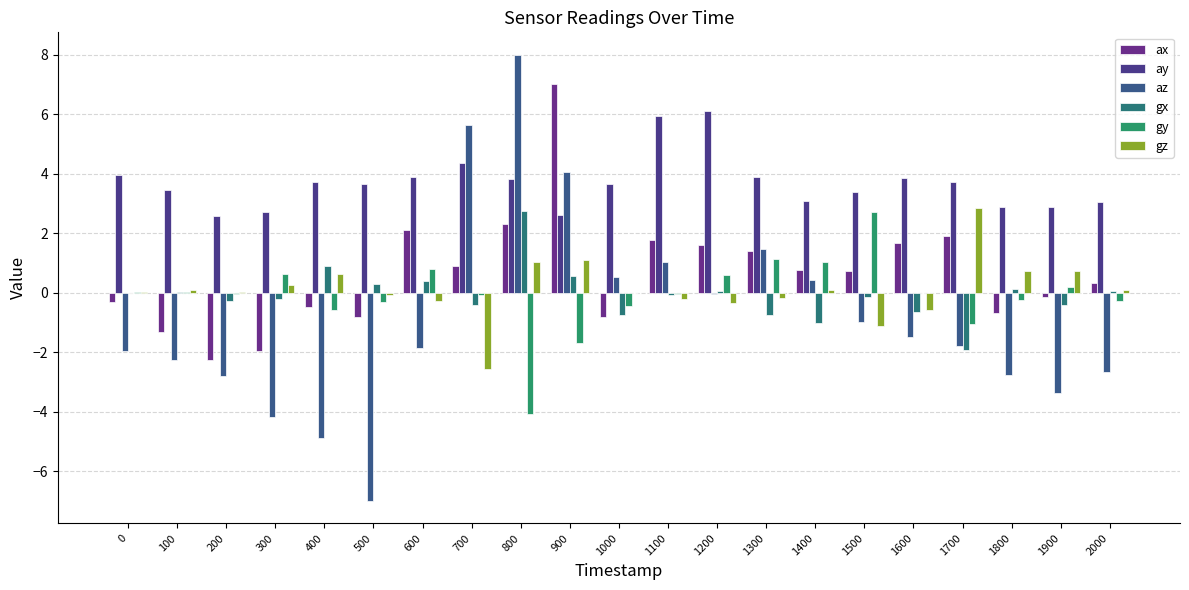

Are the bars grouped side by side (vs. stacked)?

Yes